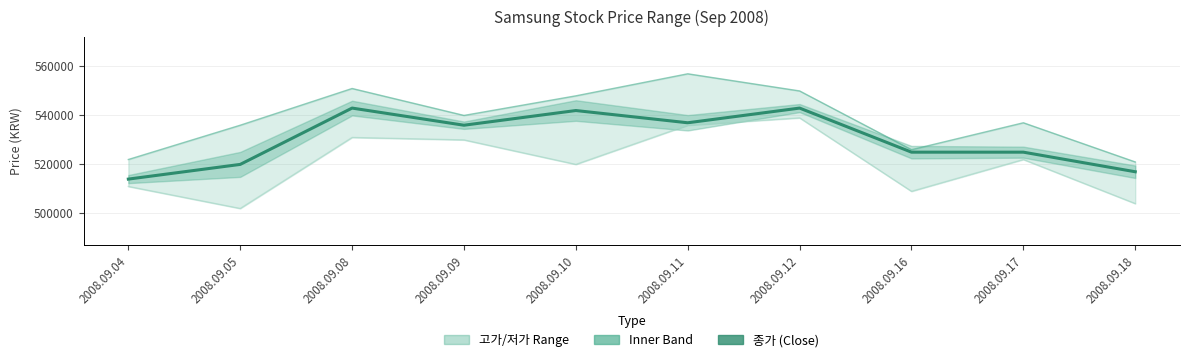

Which series has the largest total across all categories?

고가 (High)